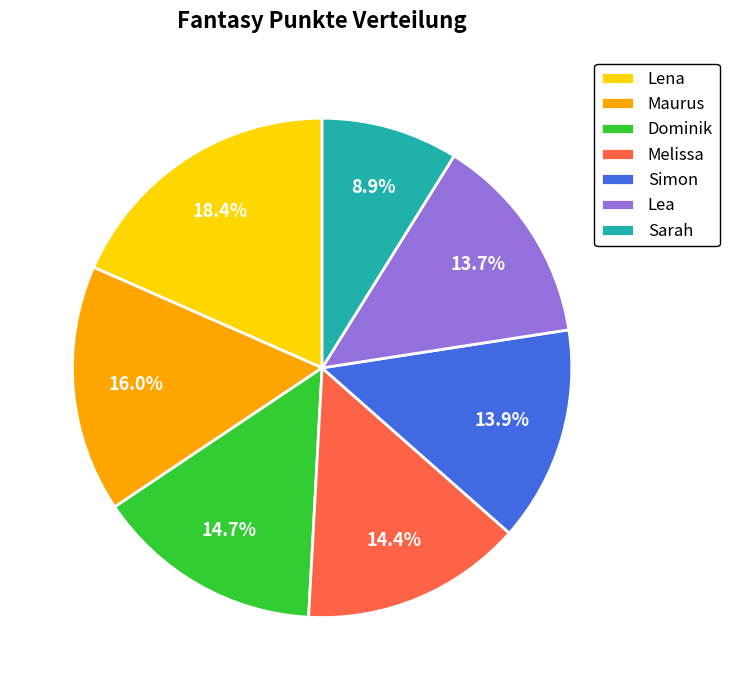

Which category has the biggest portion of the pie?

Lena